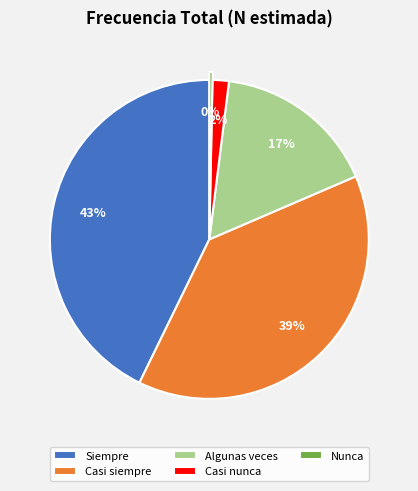

To the nearest percent, what portion does Casi siempre represent?

39%